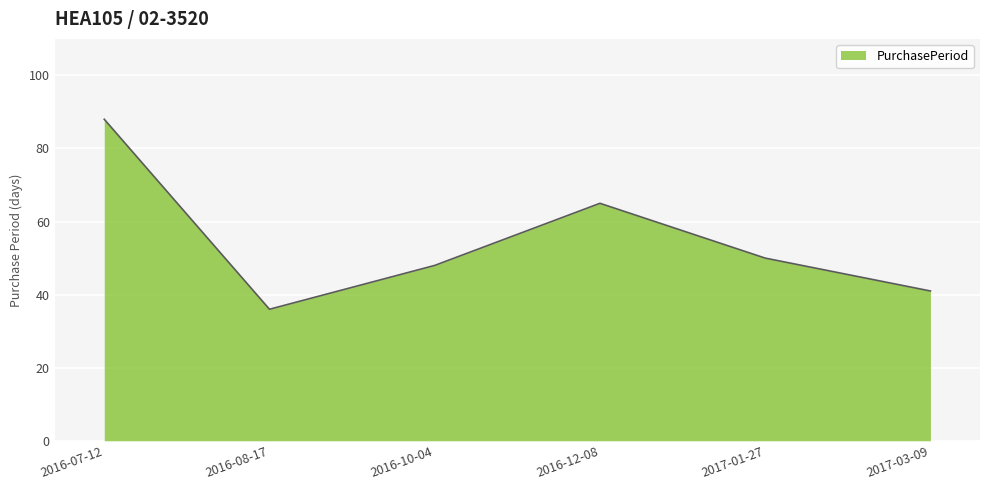

Reading right to left, extract all data points from this chart.

2017-03-09=41	2017-01-27=50	2016-12-08=65	2016-10-04=48	2016-08-17=36	2016-07-12=88